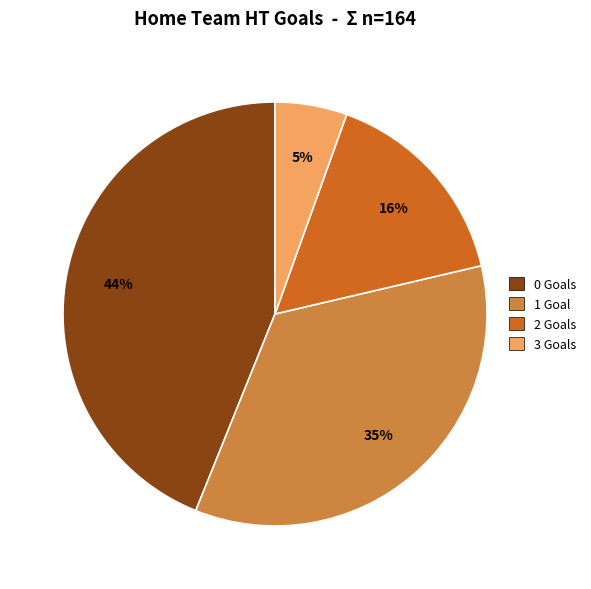

Count the number of slices in the pie.

4